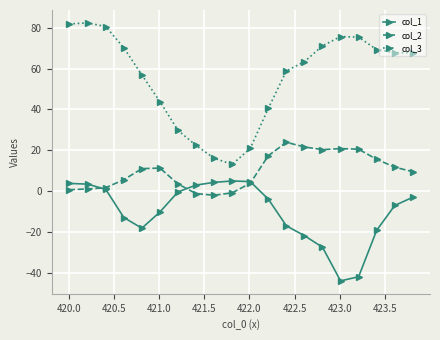

True or false: col_3 and col_1 cross at least once.

False